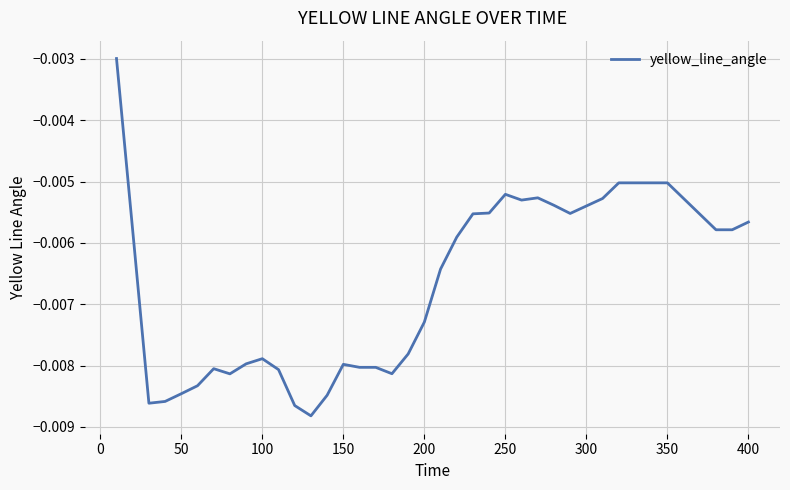

Does the chart display data point markers on the line(s)?

No